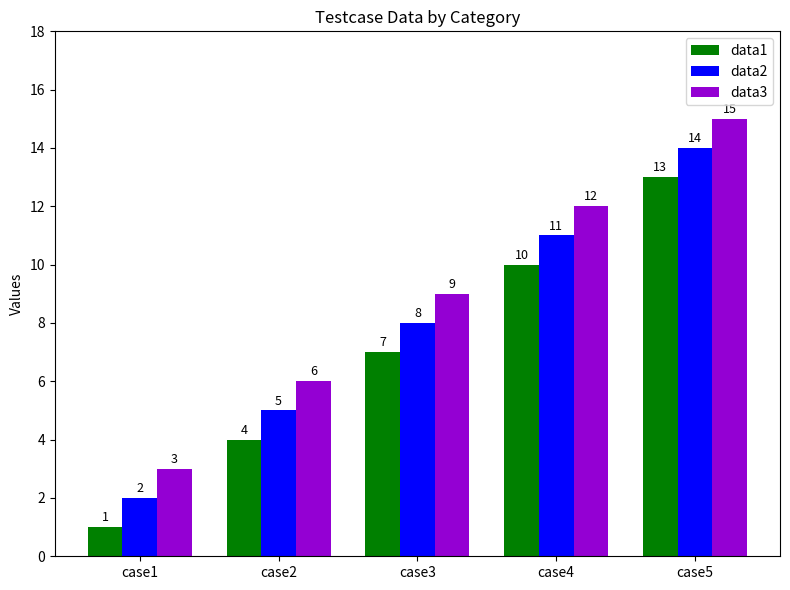

How many data points in data1 are less than 7?

2